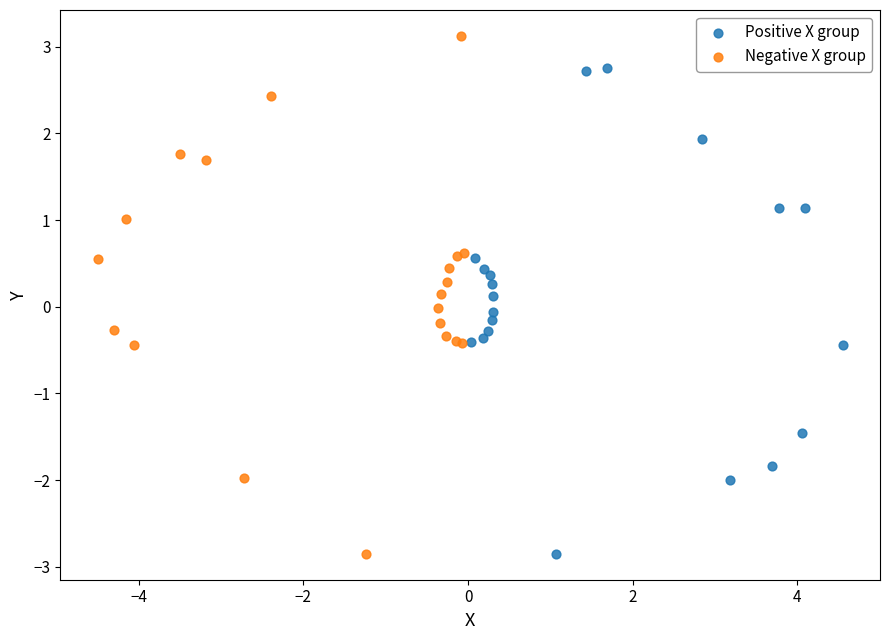

What are all the series names shown in the legend?

Positive X group, Negative X group